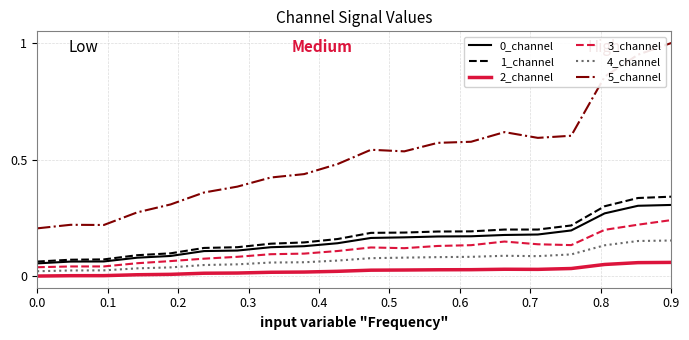

True or false: 3_channel and 1_channel intersect in this chart.

False